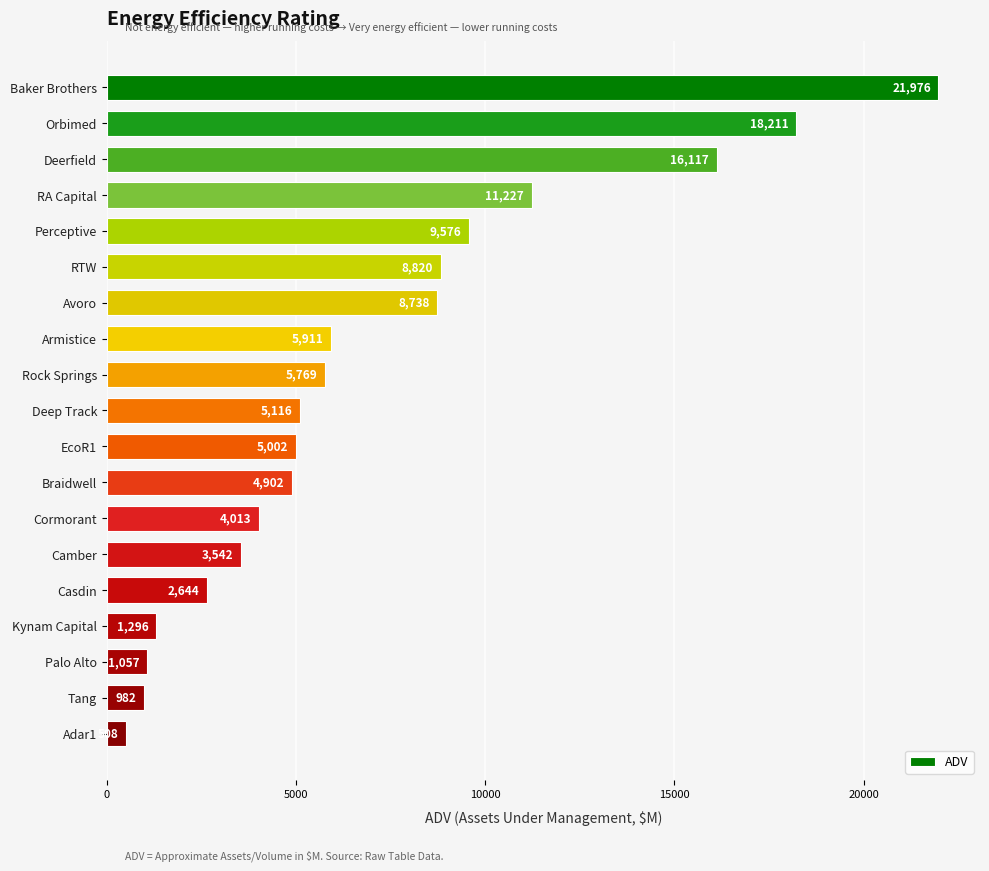

Count the number of categories in the chart.

19